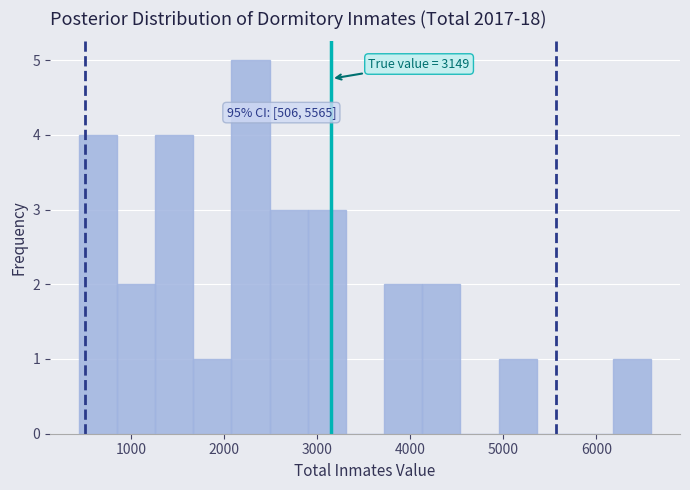

Over which range of the x-axis is the bar tallest?

2100 to 2500